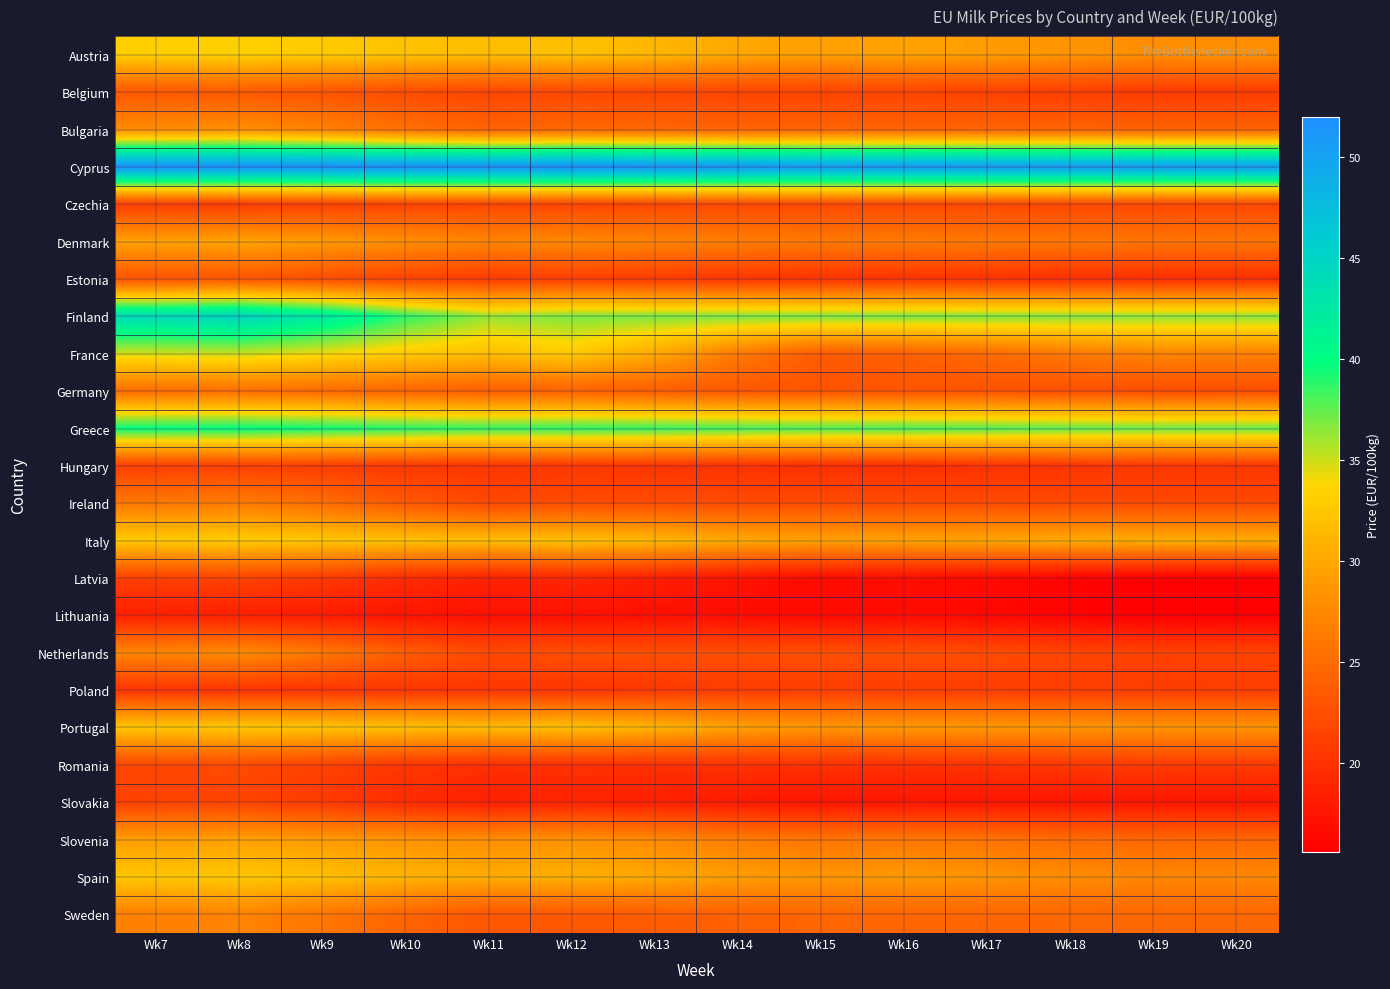

Which series has the largest total across all categories?

Cyprus